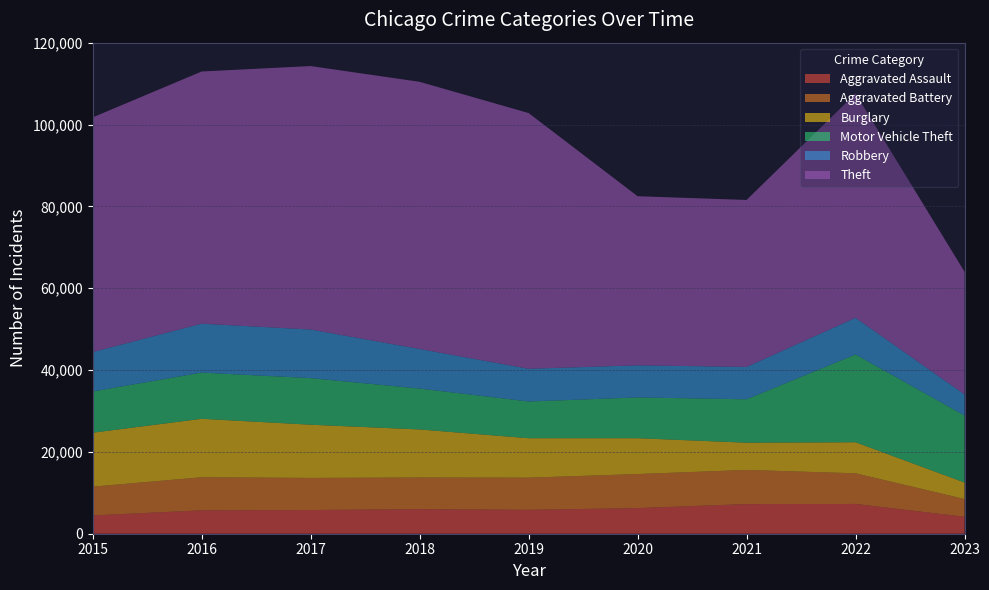

True or false: Motor Vehicle Theft has a value of 11286 at 2016.

True